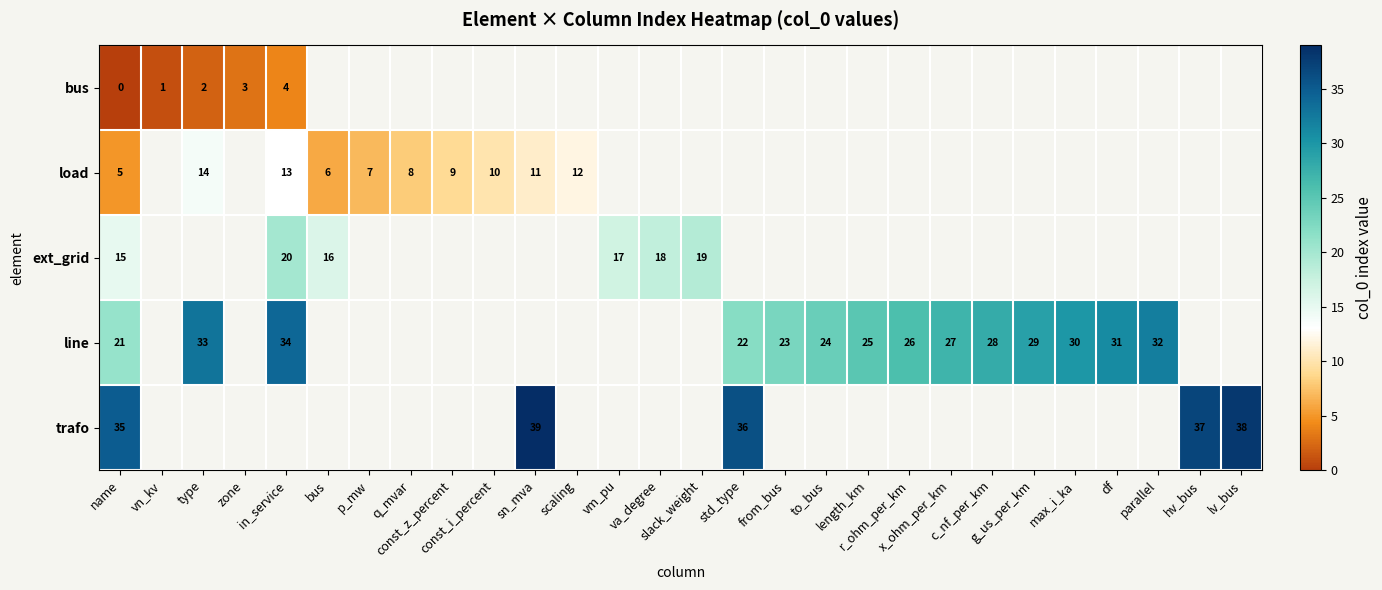

Is the value of ext_grid at c_nf_per_km greater than the value of trafo at to_bus?

No